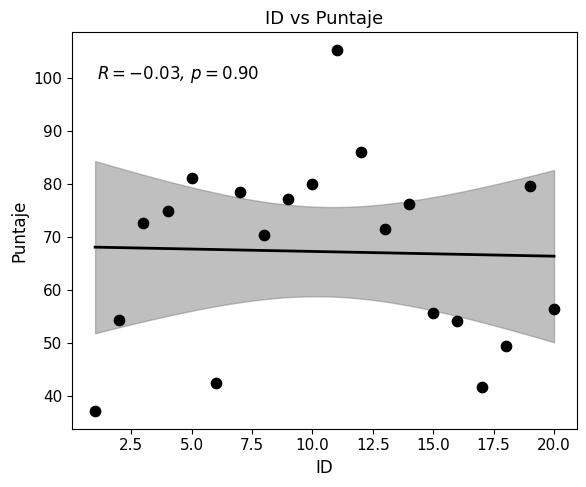

What is the range of Y values (max minus min)?

67.8